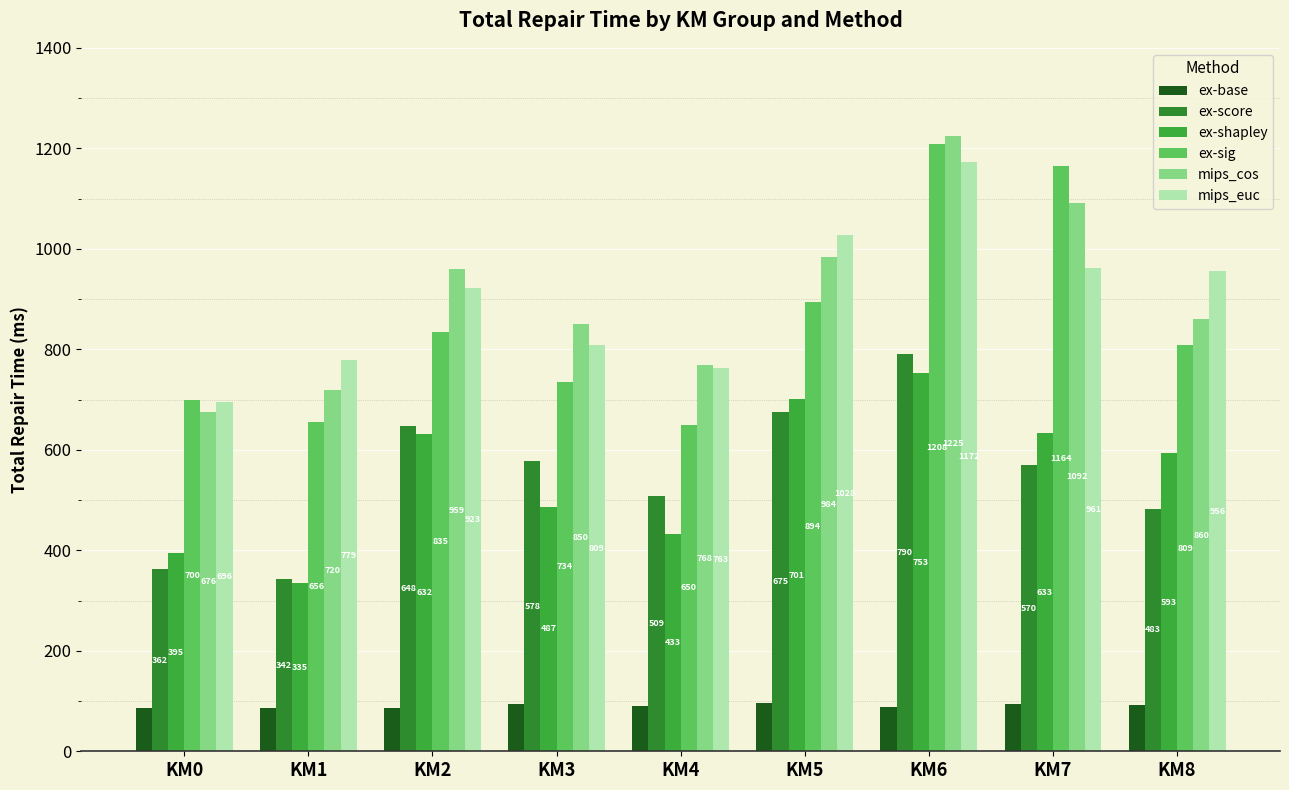

Reading left to right, what are all the values shown in this chart?

ex-base: KM0=86	KM1=86	KM2=87	KM3=95	KM4=90	KM5=96	KM6=89	KM7=94	KM8=93
ex-score: KM0=362	KM1=342	KM2=648	KM3=578	KM4=509	KM5=675	KM6=790	KM7=570	KM8=483
ex-shapley: KM0=395	KM1=335	KM2=632	KM3=487	KM4=433	KM5=701	KM6=753	KM7=633	KM8=593
ex-sig: KM0=700	KM1=656	KM2=835	KM3=734	KM4=650	KM5=894	KM6=1208	KM7=1164	KM8=809
mips_cos: KM0=676	KM1=720	KM2=959	KM3=850	KM4=768	KM5=984	KM6=1225	KM7=1092	KM8=860
mips_euc: KM0=696	KM1=779	KM2=923	KM3=809	KM4=763	KM5=1028	KM6=1172	KM7=961	KM8=956